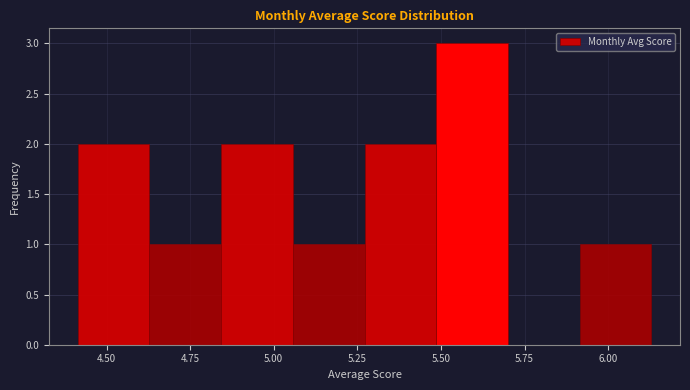

Which range on the x-axis has the tallest bar?

5.50 to 5.70